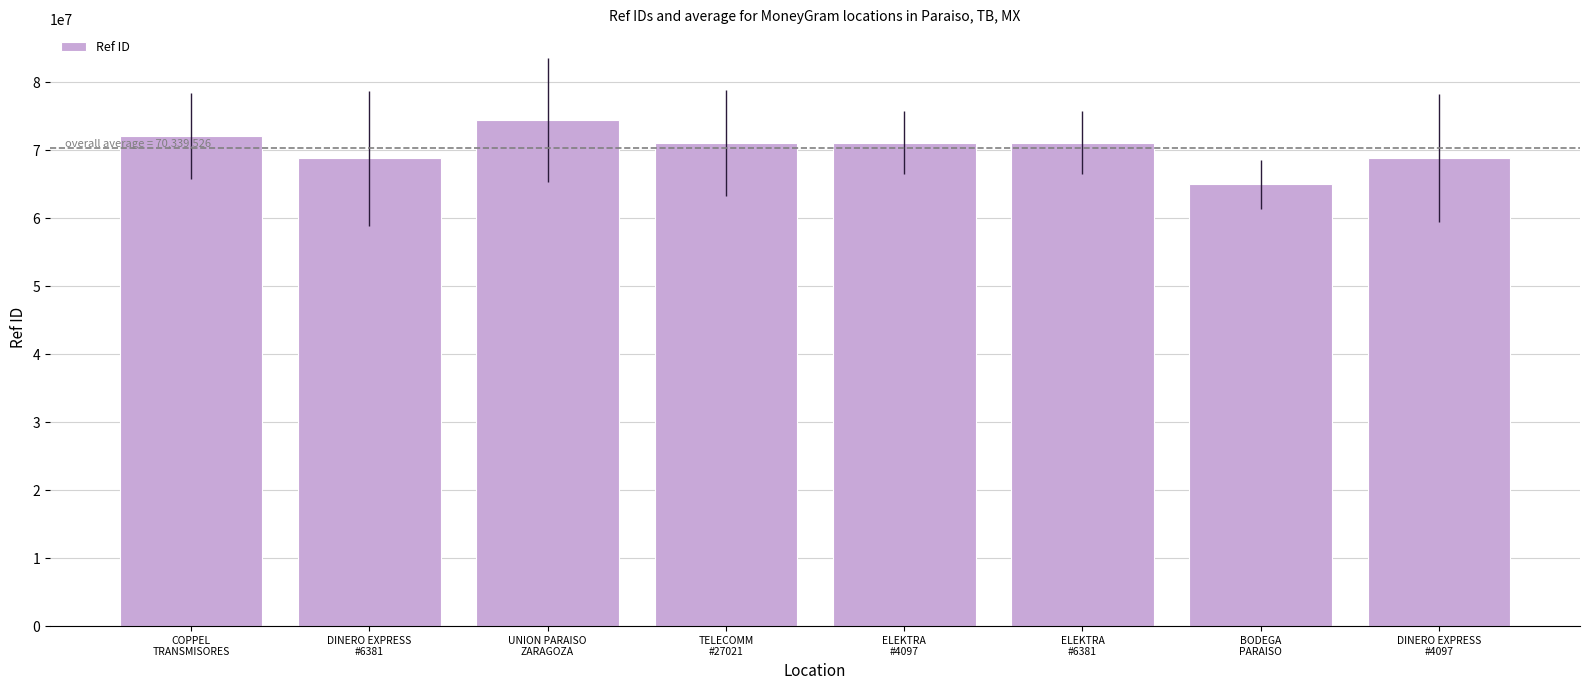

What is the difference between the second highest and minimum values?

7139022